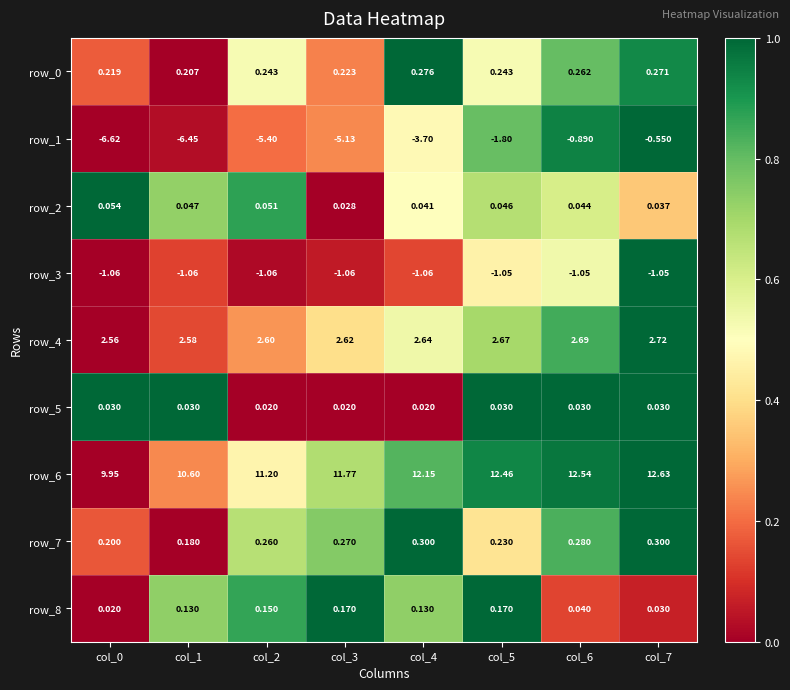

Is the value of row_6 at col_6 greater than the value of row_2 at col_0?

Yes